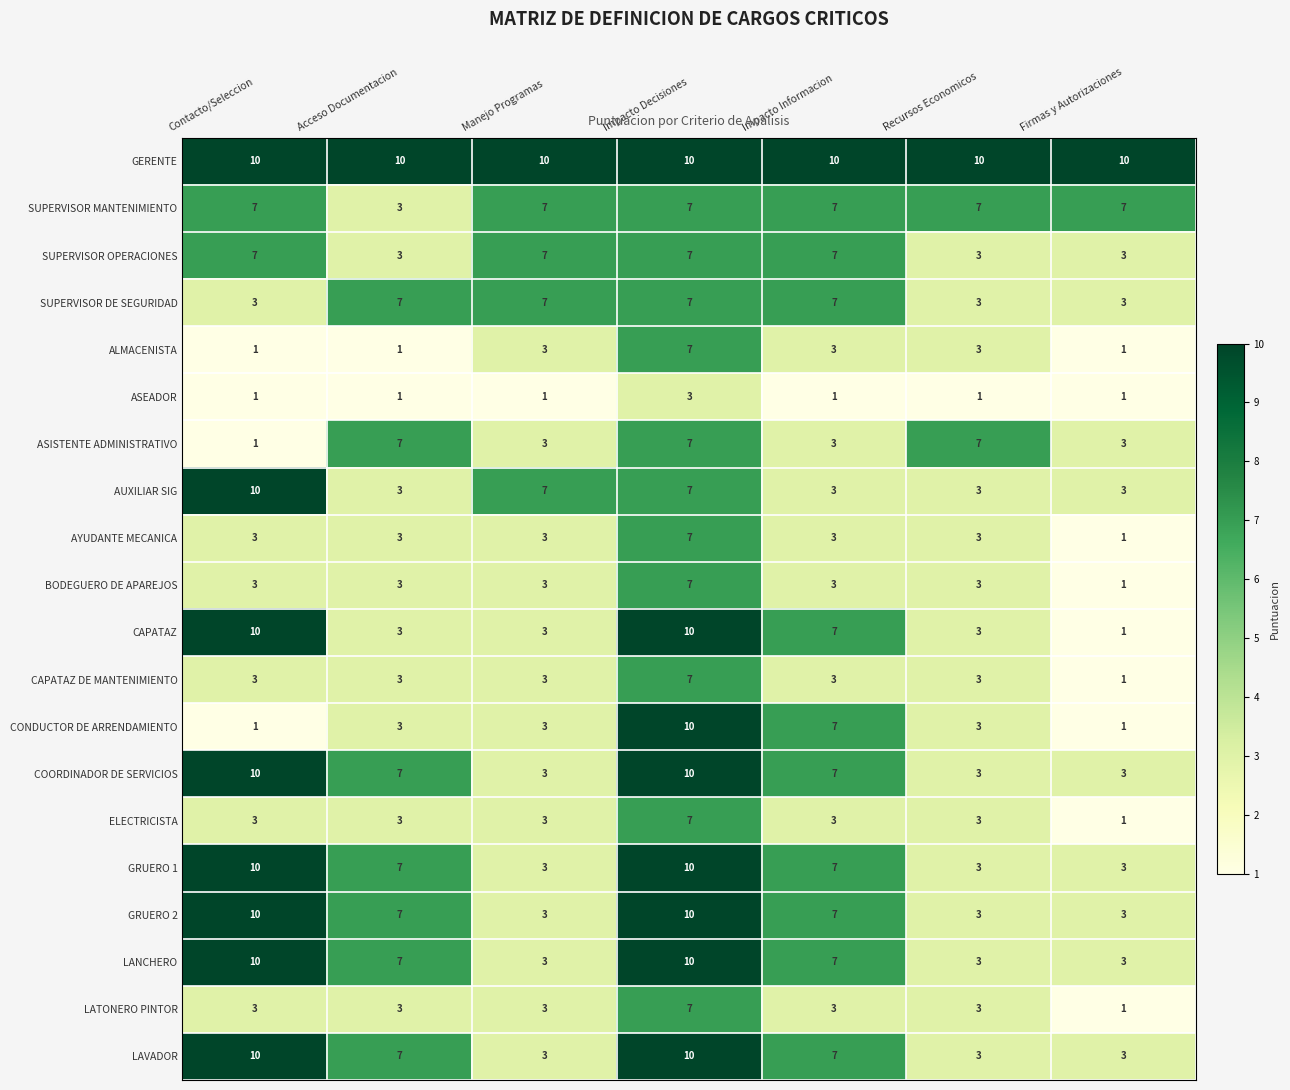

What value does the CAPATAZ series have at Manejo Programas?

3